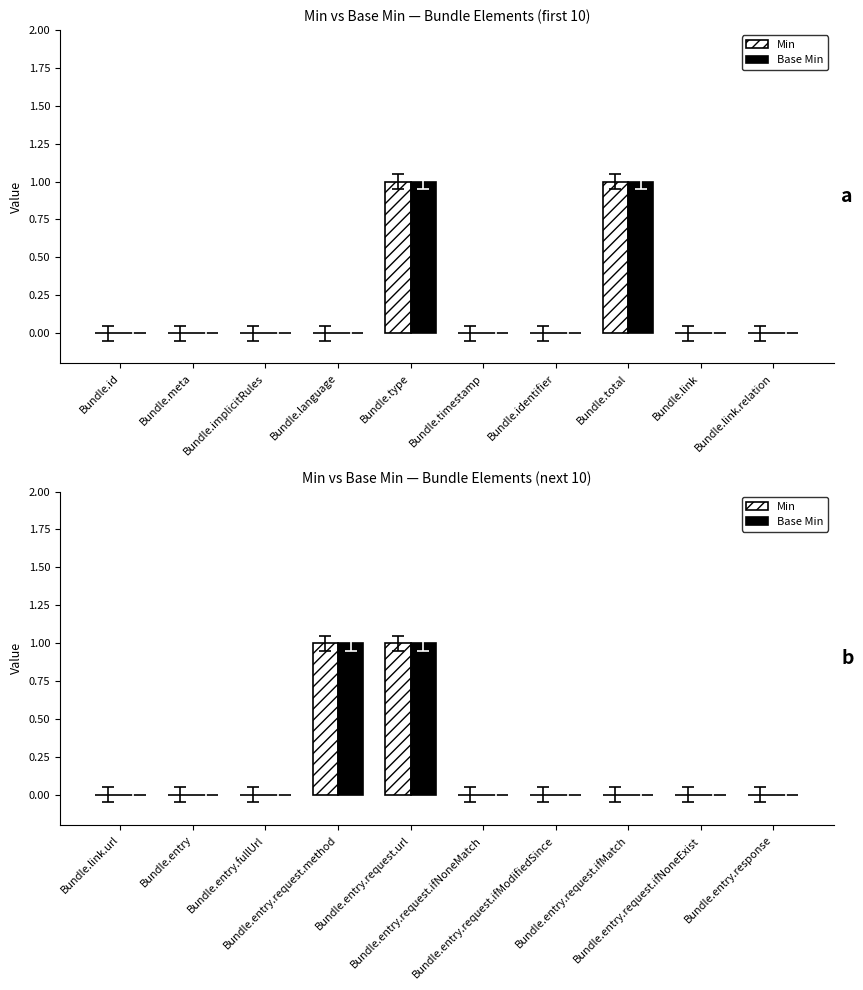

What is the difference between the maximum and minimum values in the Min series?

1